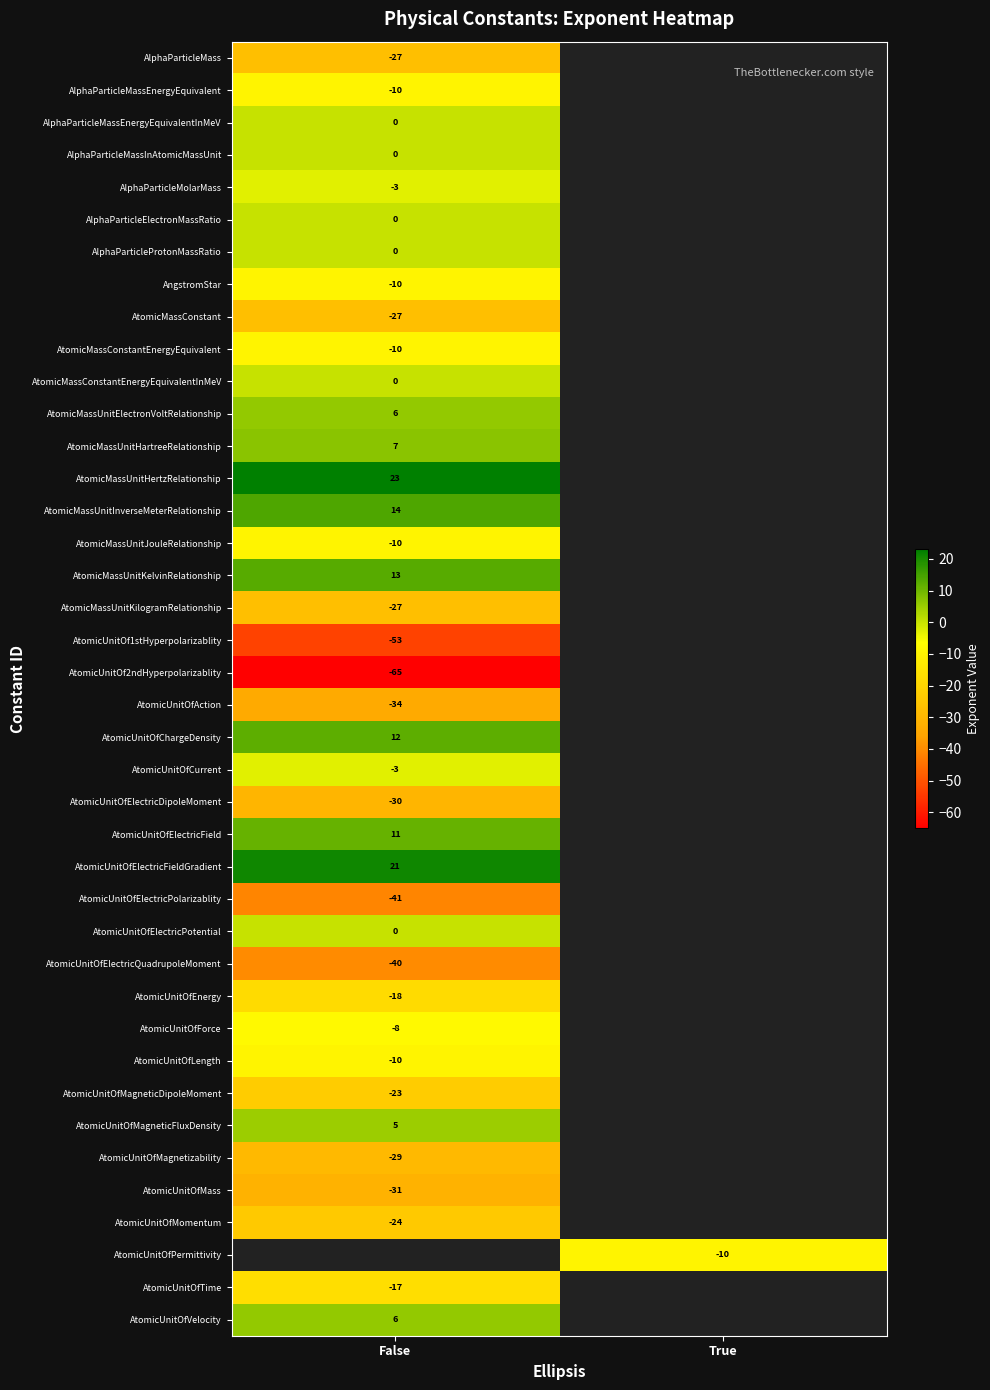

The value of AtomicUnitOfForce at False is -11. True or false?

False